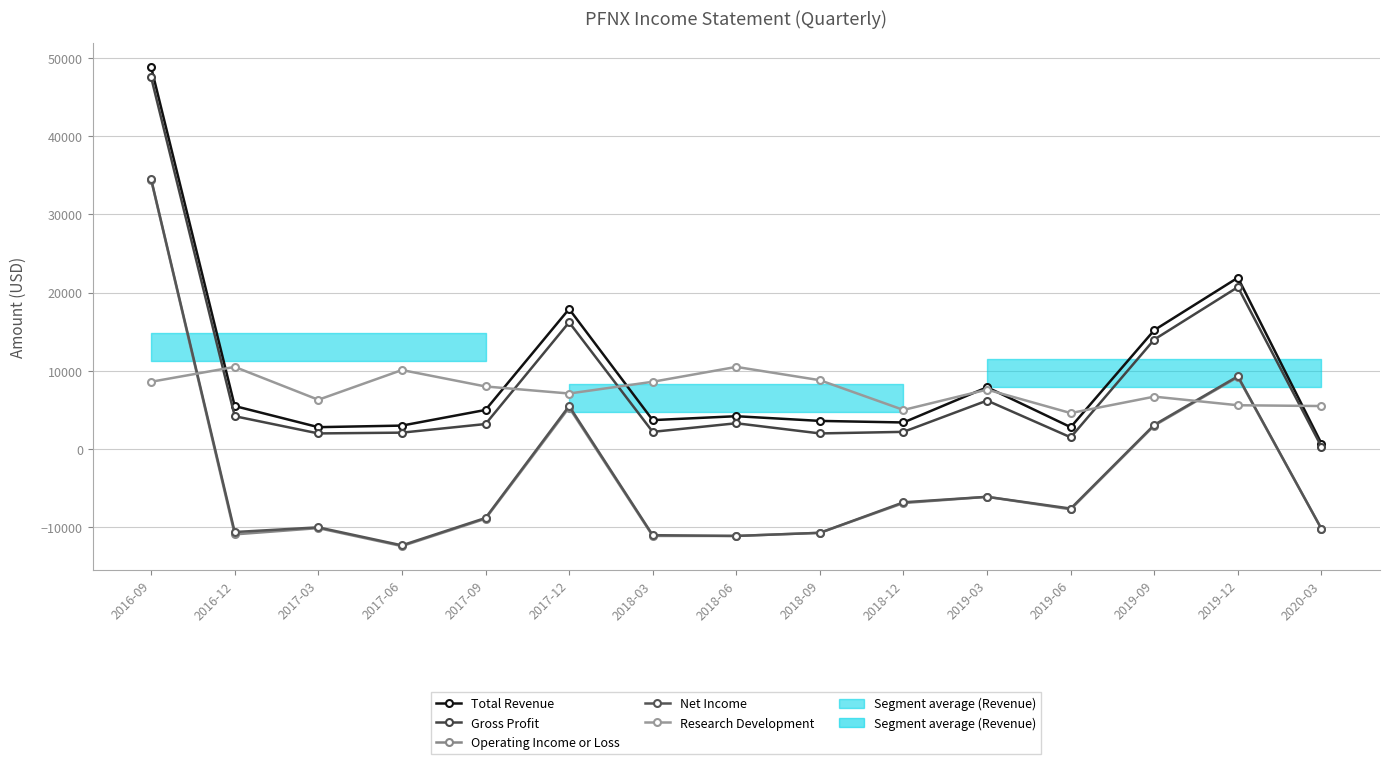

The value of Operating Income or Loss at 2017-03 is -16535. True or false?

False